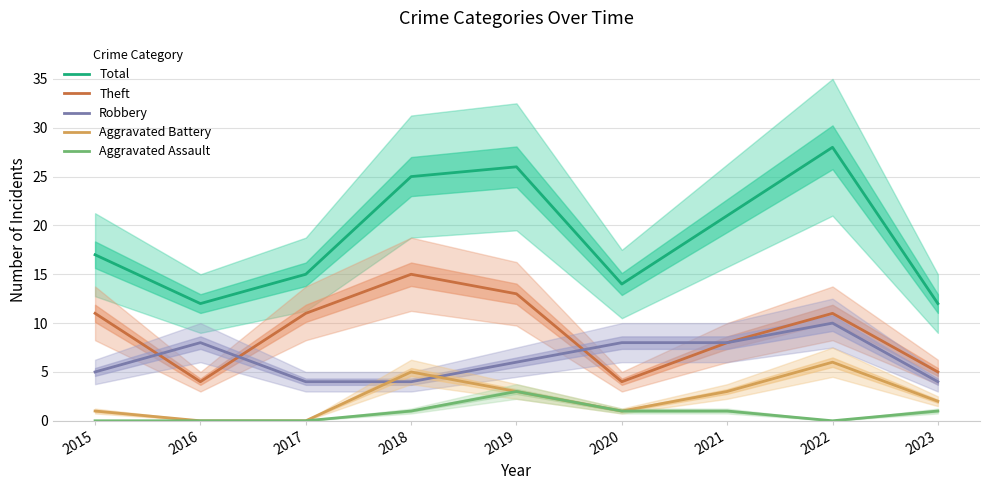

What is the difference between the maximum and minimum values in the Theft series?

11